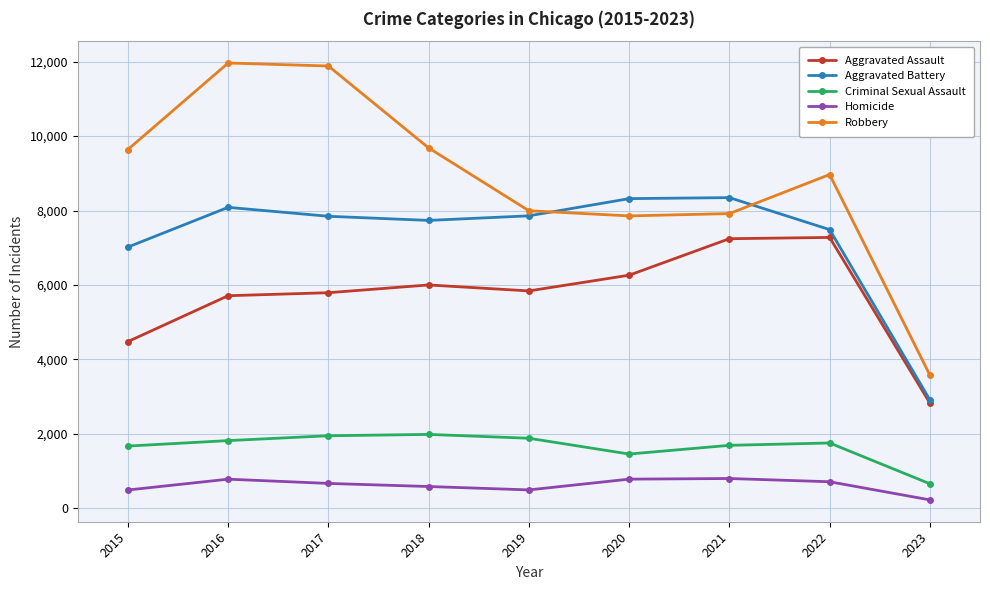

List the series in order of their peak value, highest first.

Robbery, Aggravated Battery, Aggravated Assault, Criminal Sexual Assault, Homicide